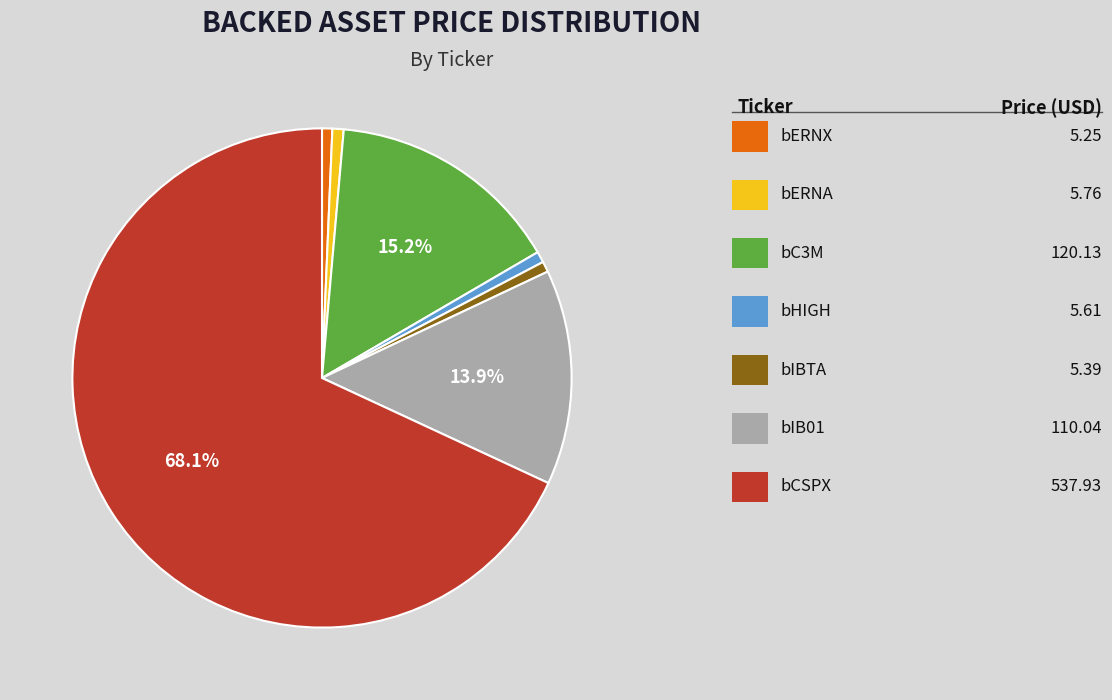

Rank the categories by value from highest to lowest.

bCSPX, bC3M, bIB01, bERNA, bHIGH, bIBTA, bERNX